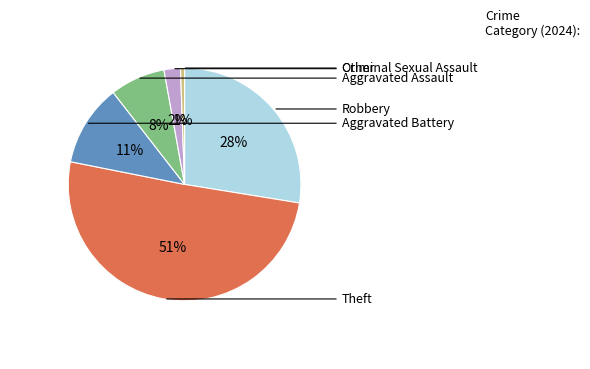

To the nearest percent, what is the difference between the largest and smallest slice percentages?

50%